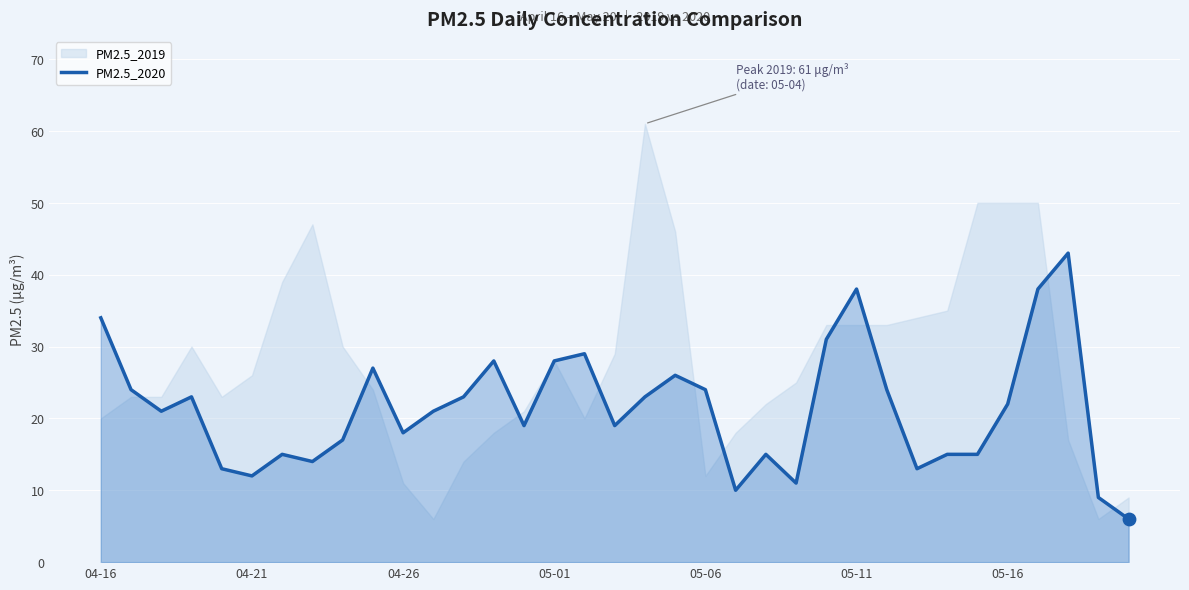

Approximately how many times larger is the value at 7 compared to 32?

0.3